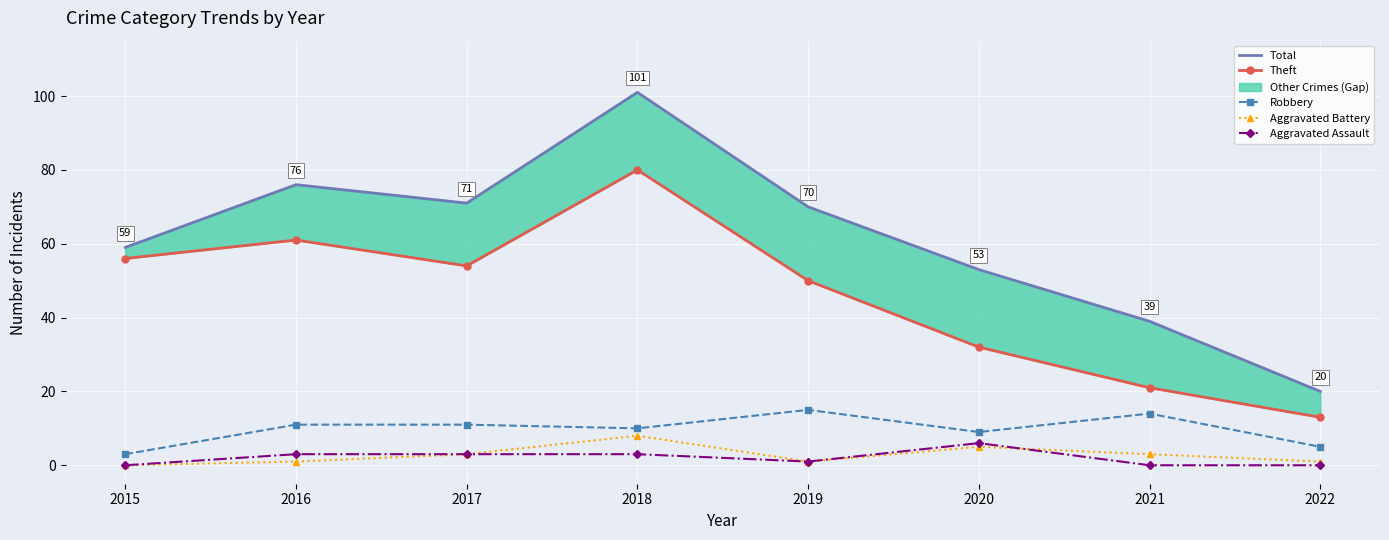

What is the sum of all Aggravated Battery values?

22